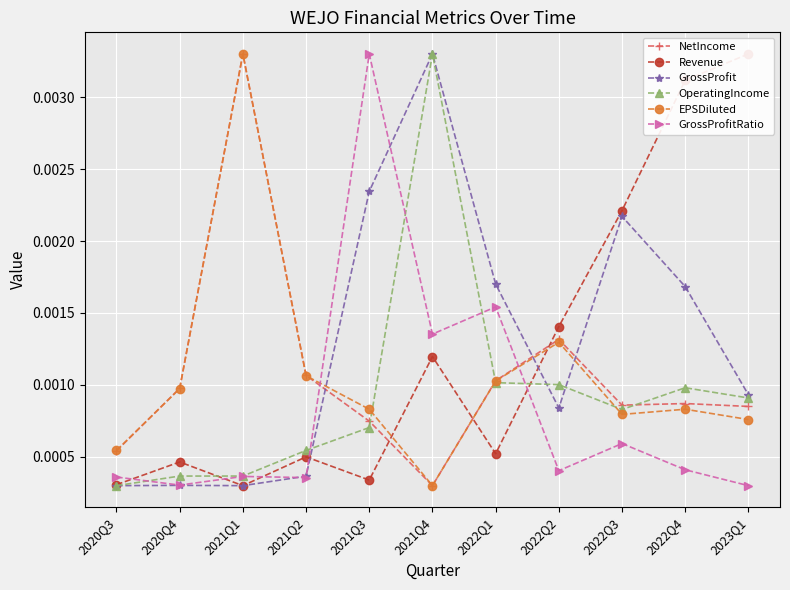

The value of Revenue at 2021Q2 is 0.0. True or false?

False